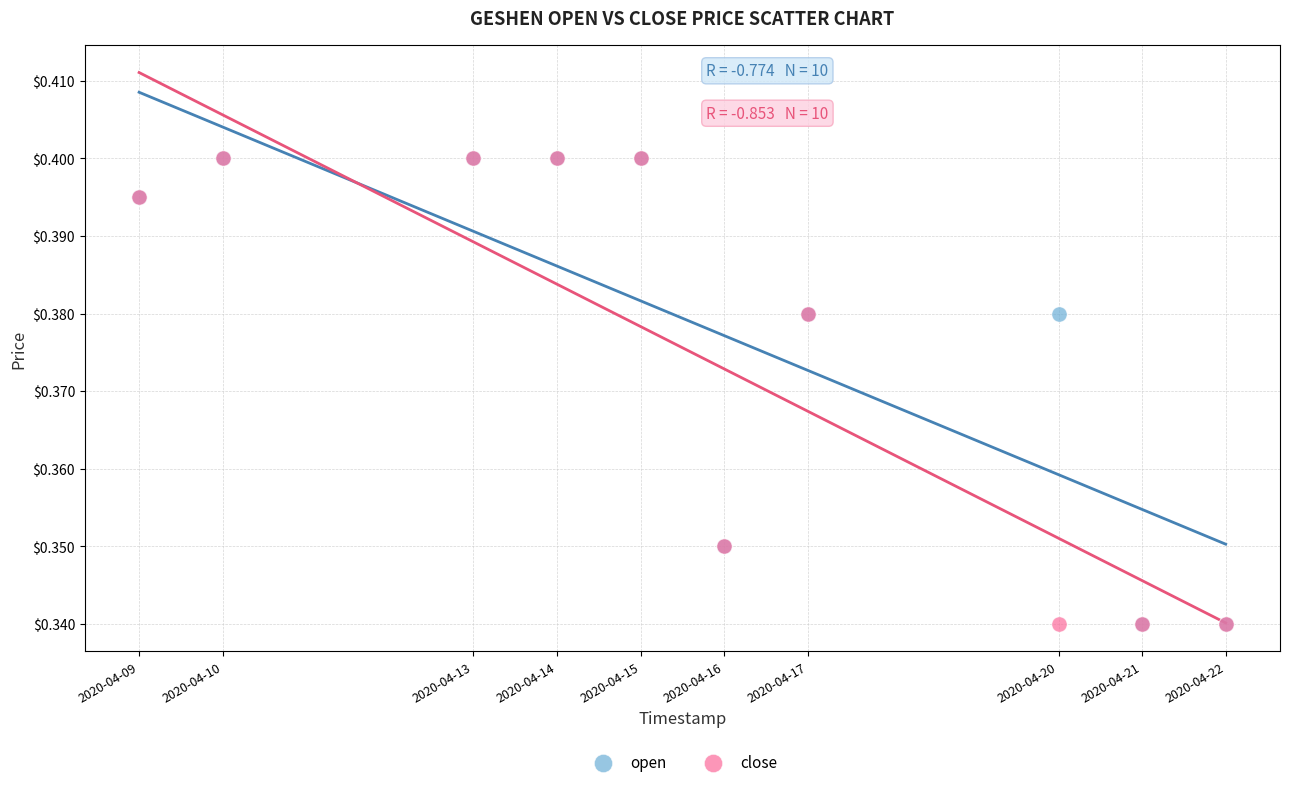

What are all the series names shown in the legend?

open, close